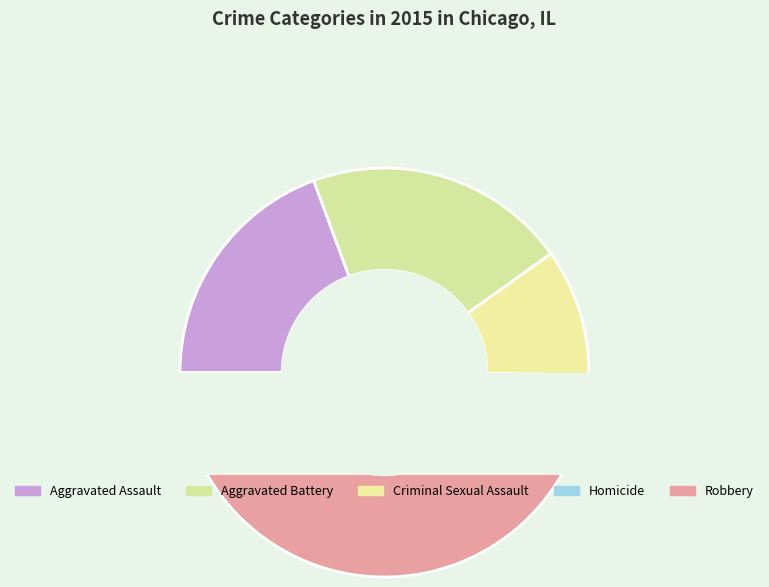

What is the change in value from Aggravated Assault to Robbery?

+83